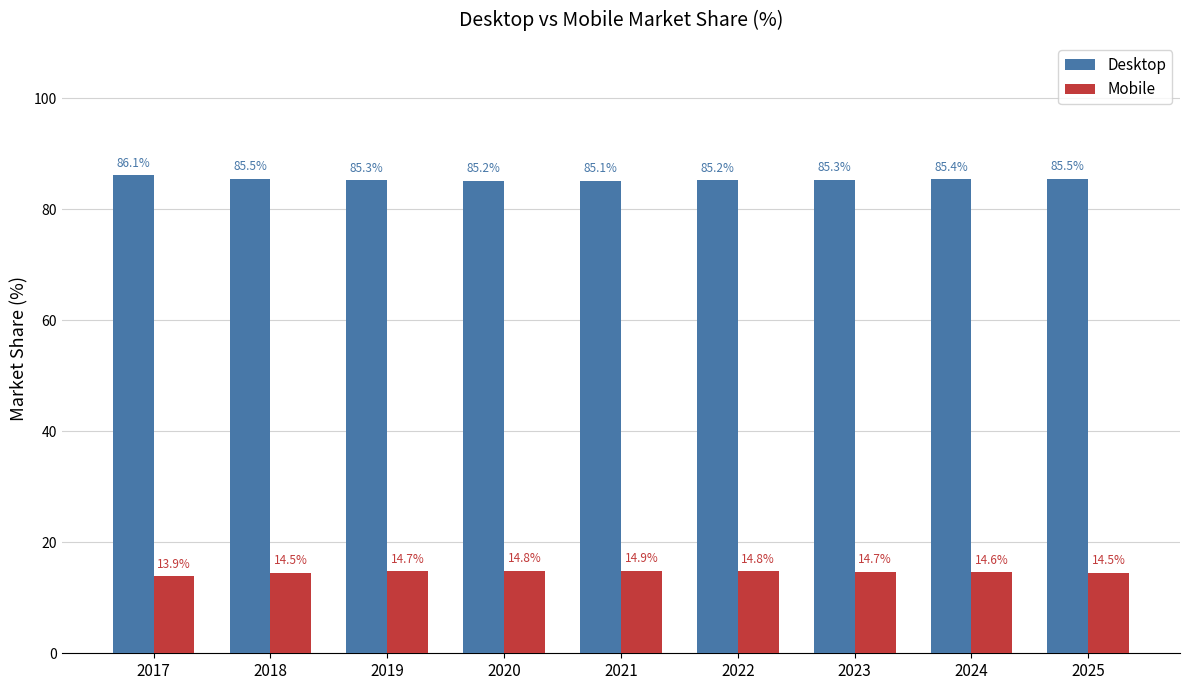

The Mobile series shows 13.9 at 2017. True or false?

True